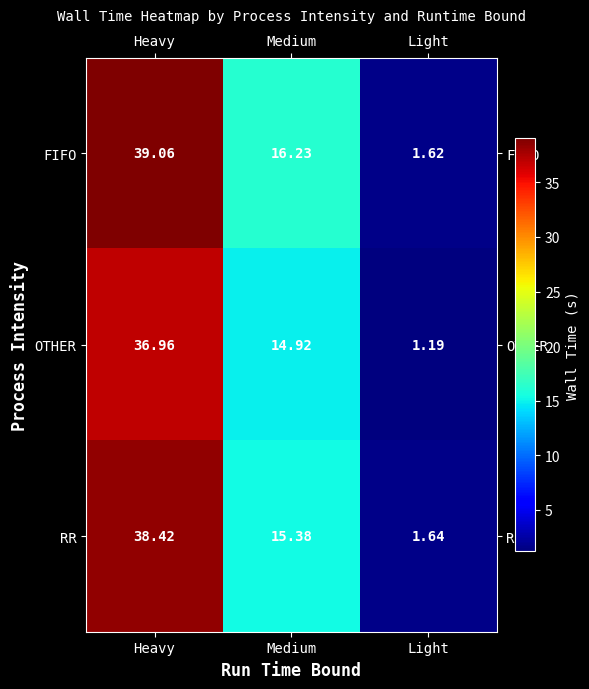

Which series has the largest range (max minus min)?

FIFO